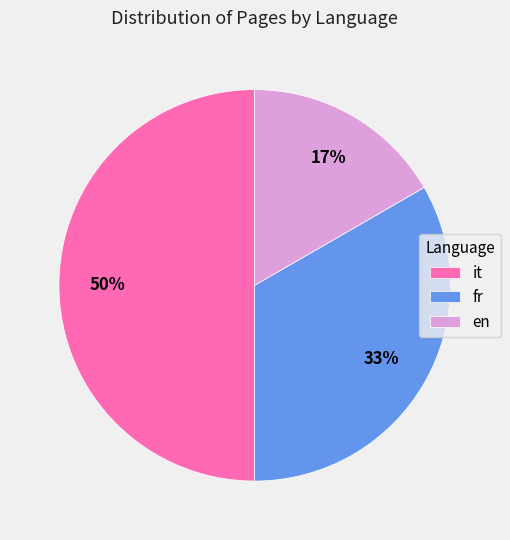

To the nearest percent, what portion does en represent?

17%